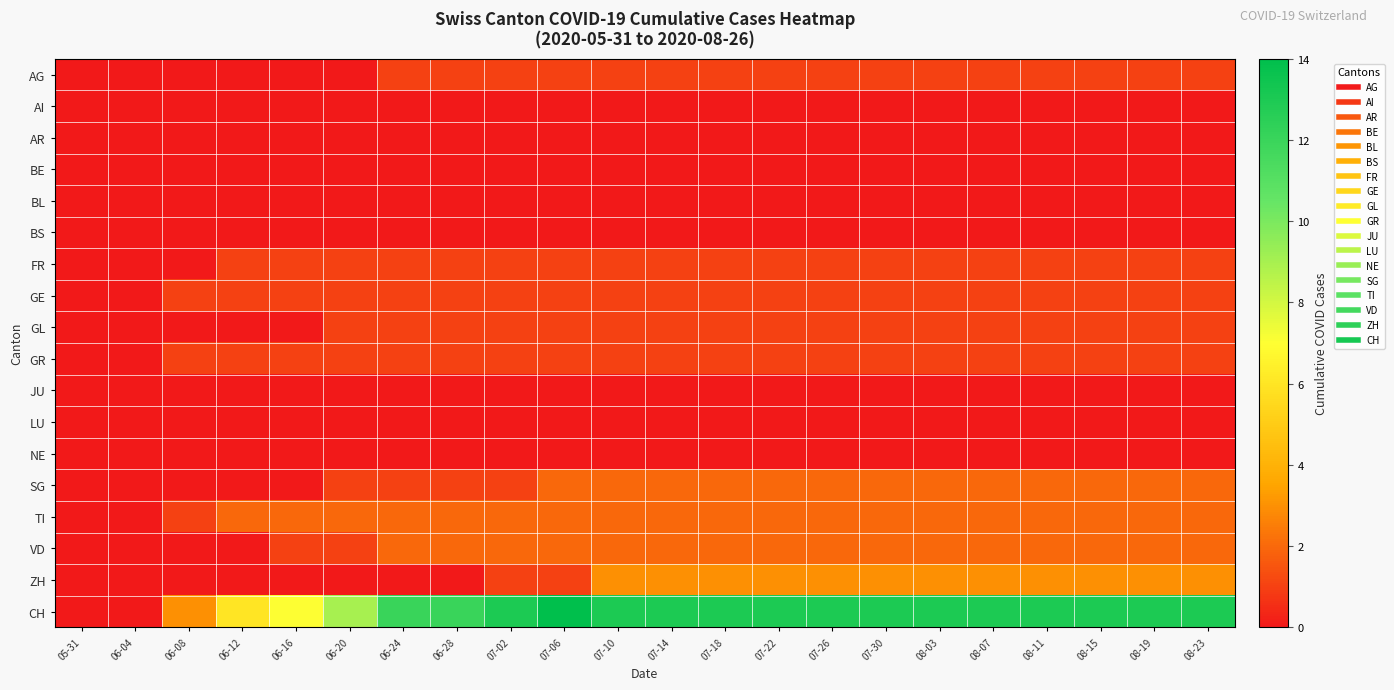

Reading left to right, list all the values displayed in this chart.

AG: 05-31=0	06-04=0	06-08=0	06-12=0	06-16=0	06-20=0	06-24=1	06-28=1	07-02=1	07-06=1	07-10=1	07-14=1	07-18=1	07-22=1	07-26=1	07-30=1	08-03=1	08-07=1	08-11=1	08-15=1	08-19=1	08-23=1
AI: 05-31=0	06-04=0	06-08=0	06-12=0	06-16=0	06-20=0	06-24=0	06-28=0	07-02=0	07-06=0	07-10=0	07-14=0	07-18=0	07-22=0	07-26=0	07-30=0	08-03=0	08-07=0	08-11=0	08-15=0	08-19=0	08-23=0
AR: 05-31=0	06-04=0	06-08=0	06-12=0	06-16=0	06-20=0	06-24=0	06-28=0	07-02=0	07-06=0	07-10=0	07-14=0	07-18=0	07-22=0	07-26=0	07-30=0	08-03=0	08-07=0	08-11=0	08-15=0	08-19=0	08-23=0
BE: 05-31=0	06-04=0	06-08=0	06-12=0	06-16=0	06-20=0	06-24=0	06-28=0	07-02=0	07-06=0	07-10=0	07-14=0	07-18=0	07-22=0	07-26=0	07-30=0	08-03=0	08-07=0	08-11=0	08-15=0	08-19=0	08-23=0
BL: 05-31=0	06-04=0	06-08=0	06-12=0	06-16=0	06-20=0	06-24=0	06-28=0	07-02=0	07-06=0	07-10=0	07-14=0	07-18=0	07-22=0	07-26=0	07-30=0	08-03=0	08-07=0	08-11=0	08-15=0	08-19=0	08-23=0
BS: 05-31=0	06-04=0	06-08=0	06-12=0	06-16=0	06-20=0	06-24=0	06-28=0	07-02=0	07-06=0	07-10=0	07-14=0	07-18=0	07-22=0	07-26=0	07-30=0	08-03=0	08-07=0	08-11=0	08-15=0	08-19=0	08-23=0
FR: 05-31=0	06-04=0	06-08=0	06-12=1	06-16=1	06-20=1	06-24=1	06-28=1	07-02=1	07-06=1	07-10=1	07-14=1	07-18=1	07-22=1	07-26=1	07-30=1	08-03=1	08-07=1	08-11=1	08-15=1	08-19=1	08-23=1
GE: 05-31=0	06-04=0	06-08=1	06-12=1	06-16=1	06-20=1	06-24=1	06-28=1	07-02=1	07-06=1	07-10=1	07-14=1	07-18=1	07-22=1	07-26=1	07-30=1	08-03=1	08-07=1	08-11=1	08-15=1	08-19=1	08-23=1
GL: 05-31=0	06-04=0	06-08=0	06-12=0	06-16=0	06-20=1	06-24=1	06-28=1	07-02=1	07-06=1	07-10=1	07-14=1	07-18=1	07-22=1	07-26=1	07-30=1	08-03=1	08-07=1	08-11=1	08-15=1	08-19=1	08-23=1
GR: 05-31=0	06-04=0	06-08=1	06-12=1	06-16=1	06-20=1	06-24=1	06-28=1	07-02=1	07-06=1	07-10=1	07-14=1	07-18=1	07-22=1	07-26=1	07-30=1	08-03=1	08-07=1	08-11=1	08-15=1	08-19=1	08-23=1
JU: 05-31=0	06-04=0	06-08=0	06-12=0	06-16=0	06-20=0	06-24=0	06-28=0	07-02=0	07-06=0	07-10=0	07-14=0	07-18=0	07-22=0	07-26=0	07-30=0	08-03=0	08-07=0	08-11=0	08-15=0	08-19=0	08-23=0
LU: 05-31=0	06-04=0	06-08=0	06-12=0	06-16=0	06-20=0	06-24=0	06-28=0	07-02=0	07-06=0	07-10=0	07-14=0	07-18=0	07-22=0	07-26=0	07-30=0	08-03=0	08-07=0	08-11=0	08-15=0	08-19=0	08-23=0
NE: 05-31=0	06-04=0	06-08=0	06-12=0	06-16=0	06-20=0	06-24=0	06-28=0	07-02=0	07-06=0	07-10=0	07-14=0	07-18=0	07-22=0	07-26=0	07-30=0	08-03=0	08-07=0	08-11=0	08-15=0	08-19=0	08-23=0
SG: 05-31=0	06-04=0	06-08=0	06-12=0	06-16=0	06-20=1	06-24=1	06-28=1	07-02=1	07-06=2	07-10=2	07-14=2	07-18=2	07-22=2	07-26=2	07-30=2	08-03=2	08-07=2	08-11=2	08-15=2	08-19=2	08-23=2
TI: 05-31=0	06-04=0	06-08=1	06-12=2	06-16=2	06-20=2	06-24=2	06-28=2	07-02=2	07-06=2	07-10=2	07-14=2	07-18=2	07-22=2	07-26=2	07-30=2	08-03=2	08-07=2	08-11=2	08-15=2	08-19=2	08-23=2
VD: 05-31=0	06-04=0	06-08=0	06-12=0	06-16=1	06-20=1	06-24=2	06-28=2	07-02=2	07-06=2	07-10=2	07-14=2	07-18=2	07-22=2	07-26=2	07-30=2	08-03=2	08-07=2	08-11=2	08-15=2	08-19=2	08-23=2
ZH: 05-31=0	06-04=0	06-08=0	06-12=0	06-16=0	06-20=0	06-24=0	06-28=0	07-02=1	07-06=1	07-10=3	07-14=3	07-18=3	07-22=3	07-26=3	07-30=3	08-03=3	08-07=3	08-11=3	08-15=3	08-19=3	08-23=3
CH: 05-31=0	06-04=0	06-08=3	06-12=6	06-16=7	06-20=9	06-24=12	06-28=12	07-02=13	07-06=14	07-10=13	07-14=13	07-18=13	07-22=13	07-26=13	07-30=13	08-03=13	08-07=13	08-11=13	08-15=13	08-19=13	08-23=13